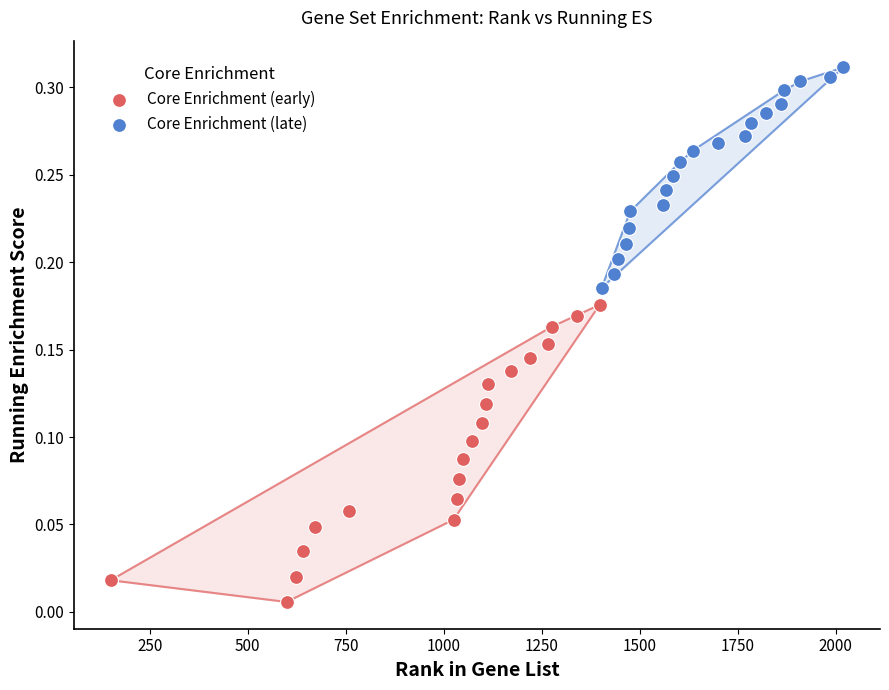

Which series contains the lowest Y value?

Core Enrichment (early)